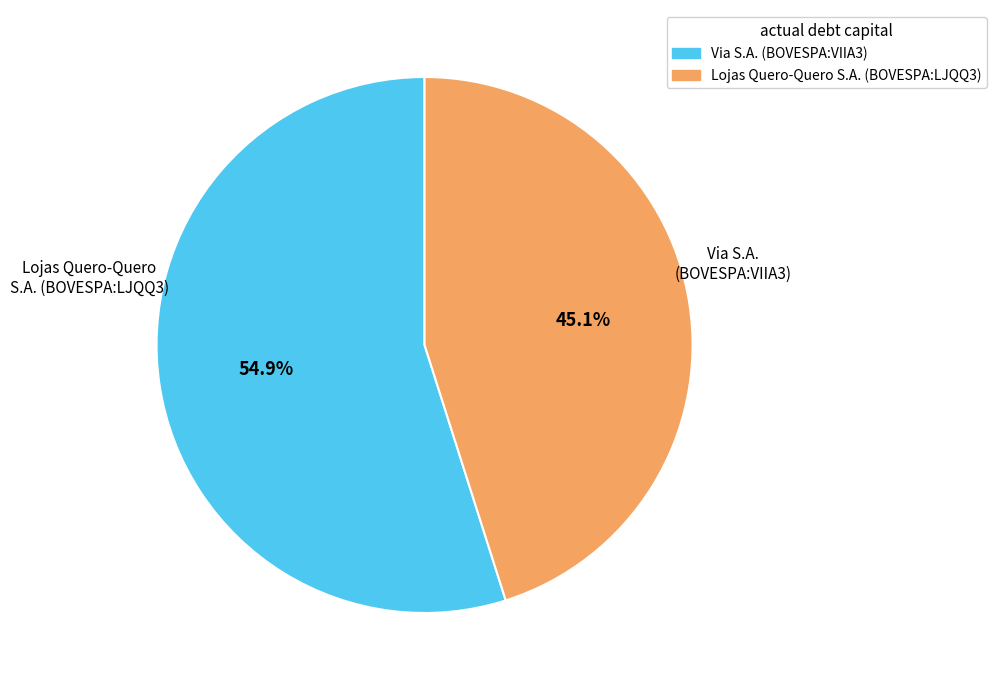

The Lojas Quero-Quero S.A. (BOVESPA:LJQQ3) slice represents 45% of the pie. True or false?

True